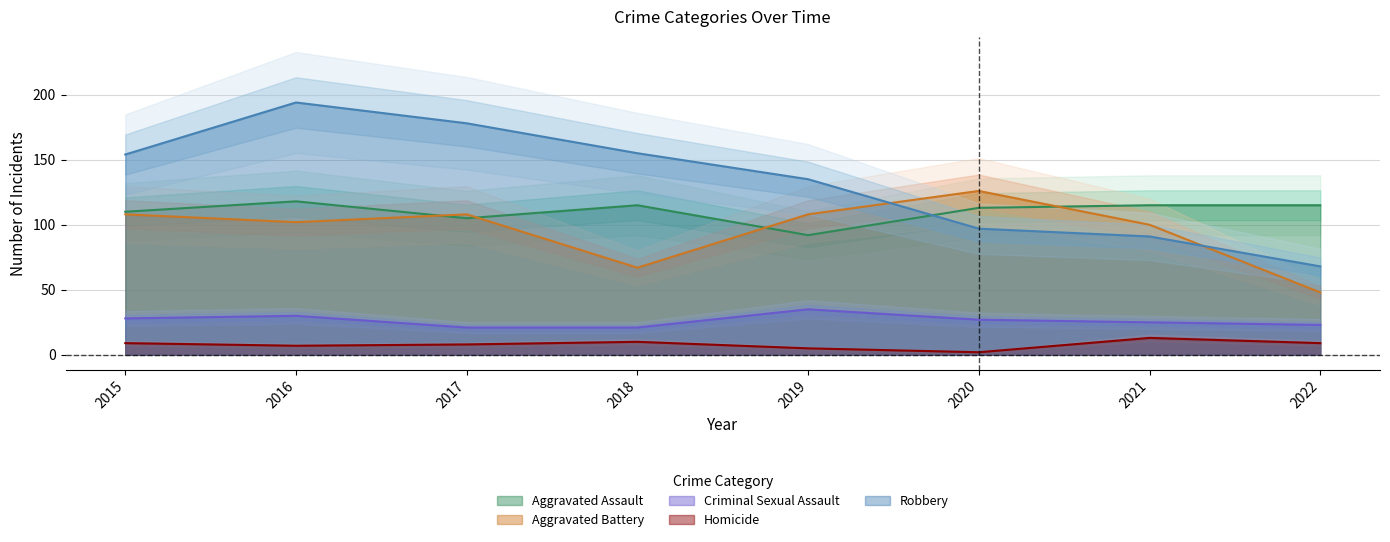

Which category has the highest value across all series?

2016